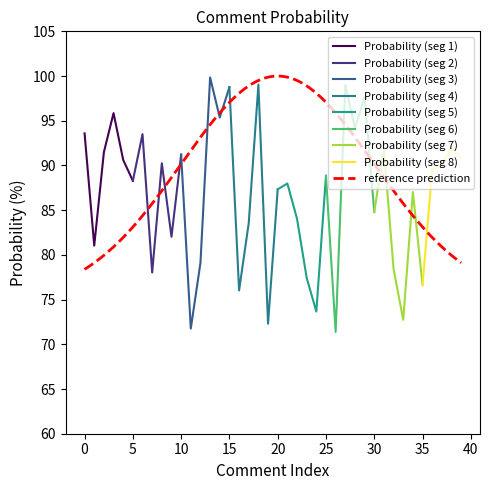

How many values are below 88?

19